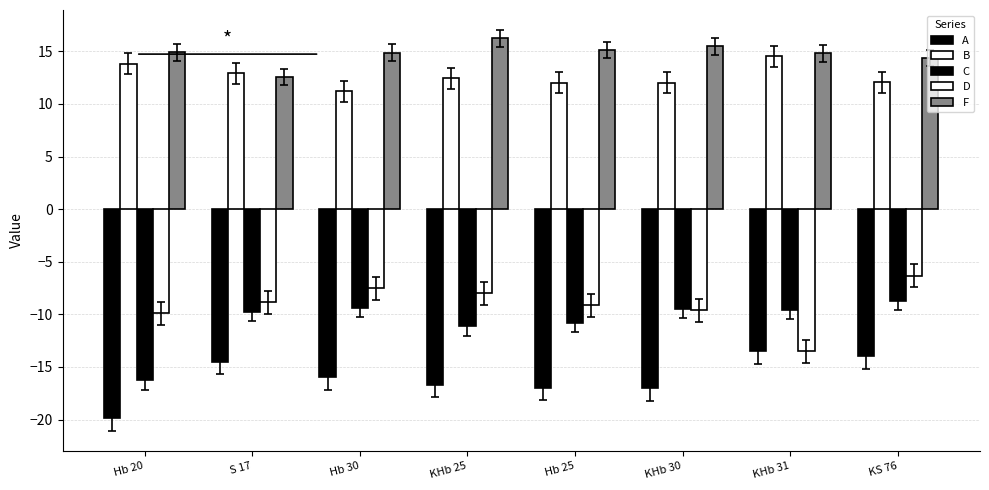

What is the average value of the D series?

-9.1